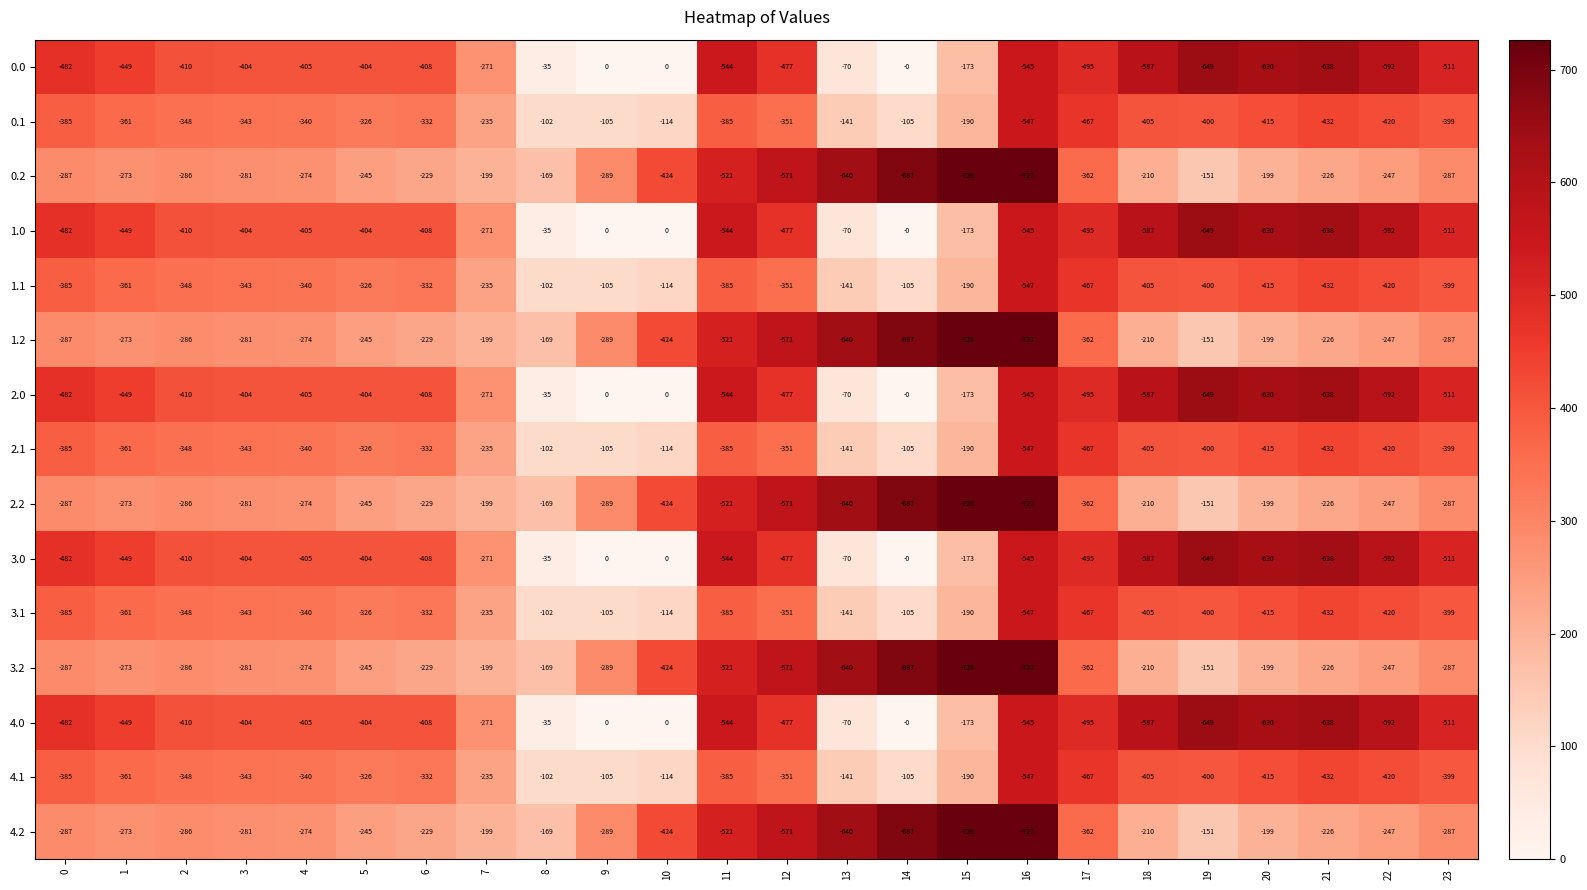

What is the difference between the 3.1 values at 15 and 8?

88